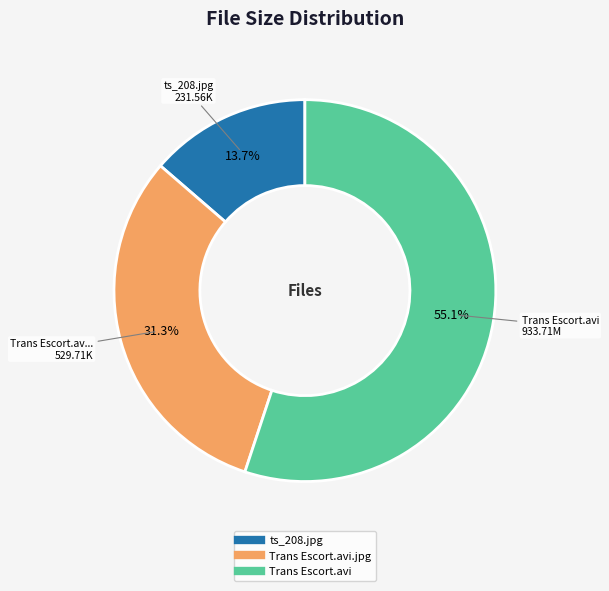

To the nearest percent, what is the difference between the largest and smallest slice percentages?

41%